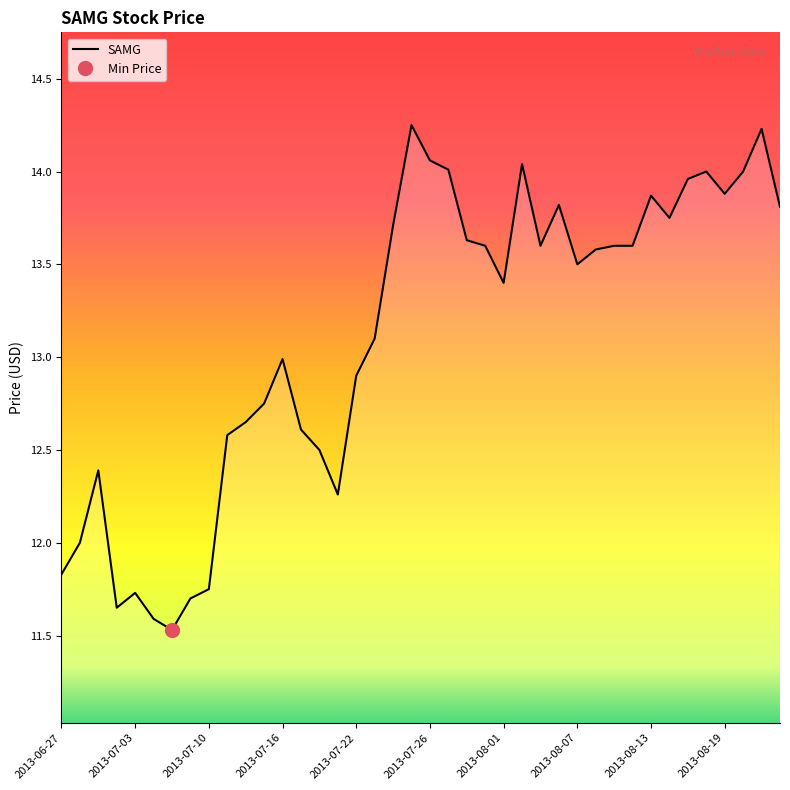

Count the number of categories in the chart.

40